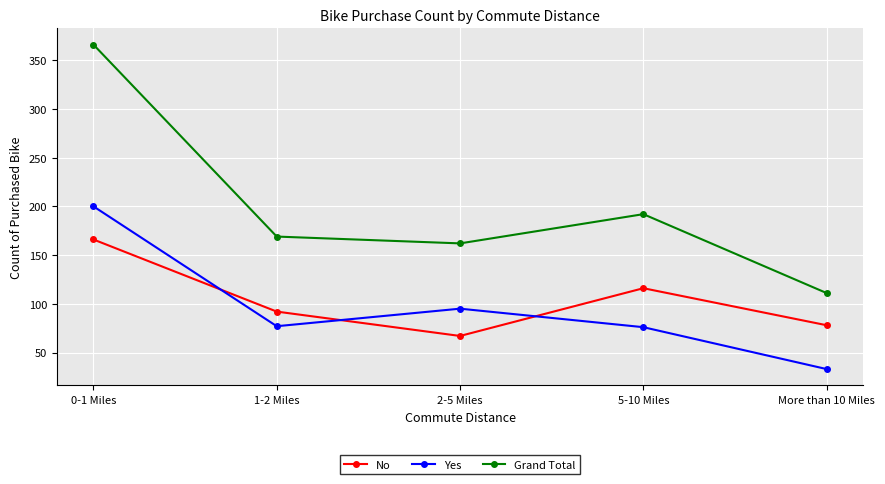

At how many categories does at least one series exceed 332?

1